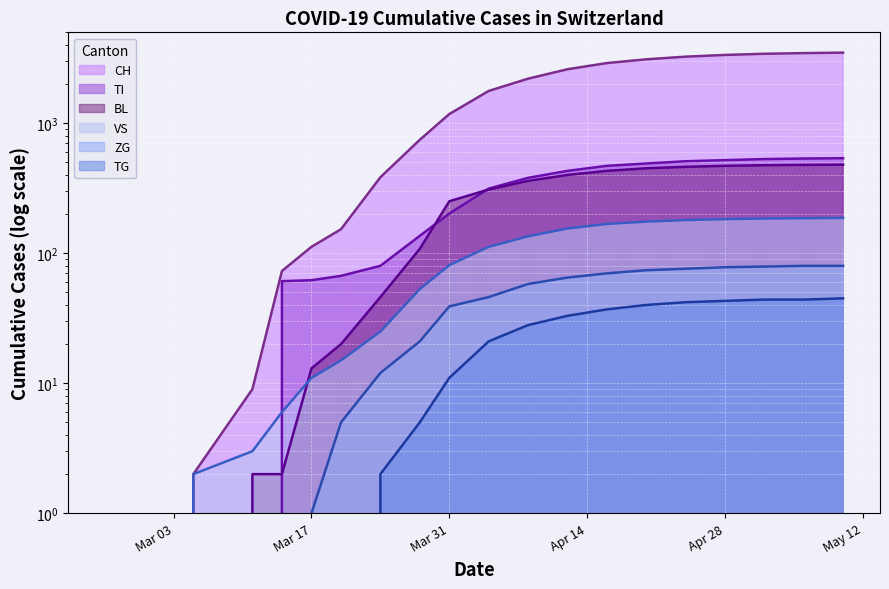

At how many categories does at least one series exceed 1999?

9